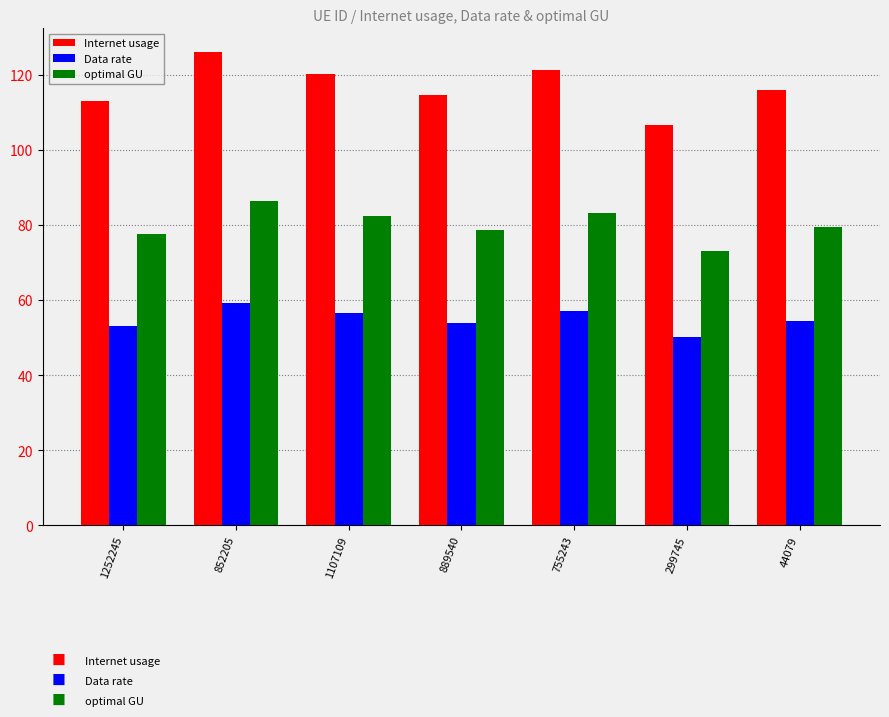

List the series in order of their overall mean, lowest first.

Data rate, optimal GU, Internet usage